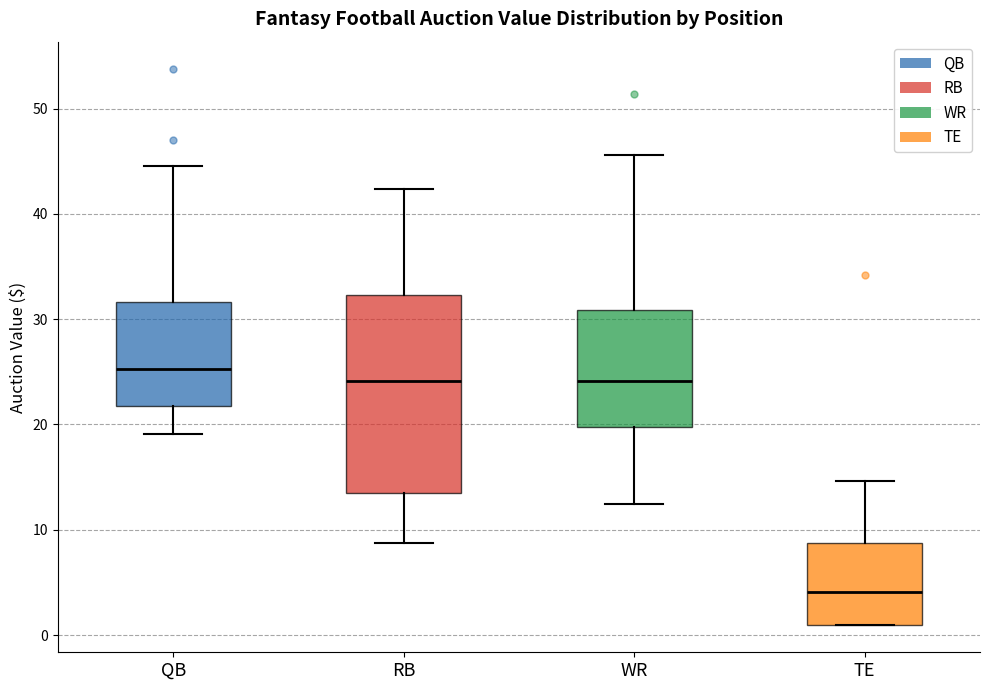

Which box has the highest median line?

QB